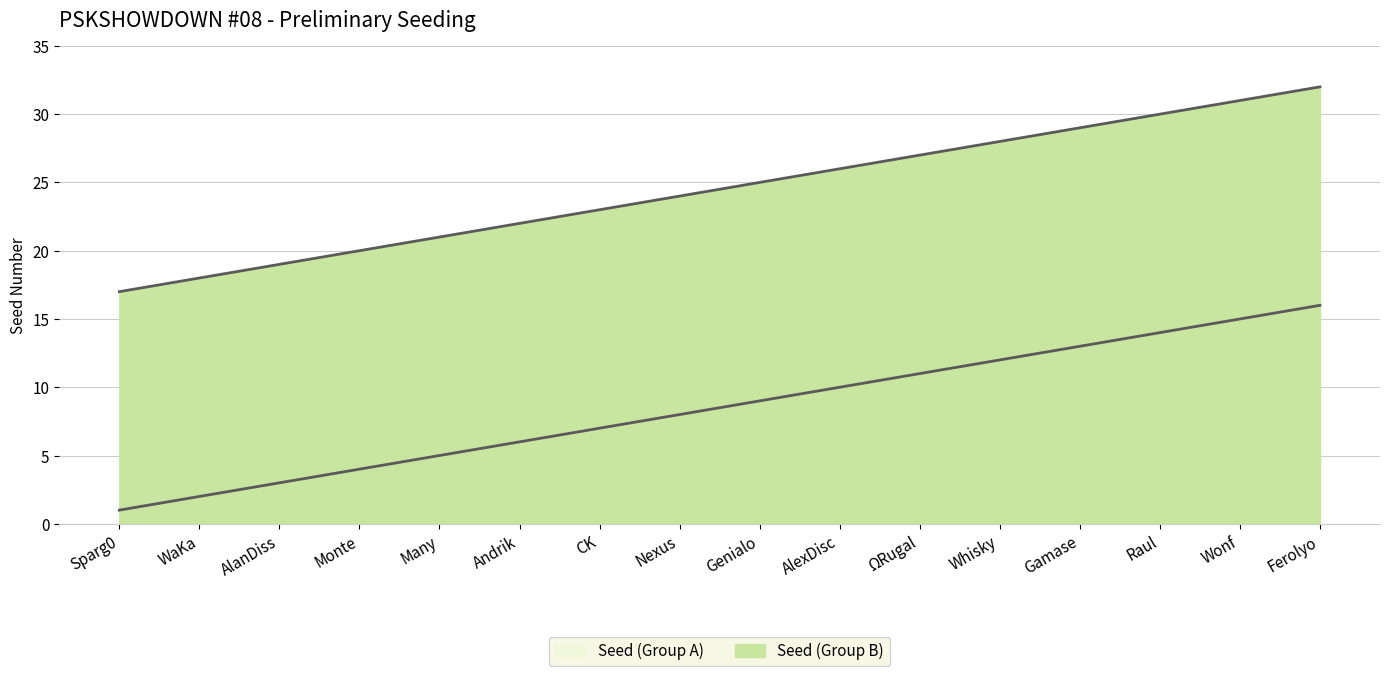

Reading left to right, extract all data points from this chart.

Seed (Group A): 1	2	3	4	5	6	7	8	9	10	11	12	13	14	15	16
Seed (Group B): 17	18	19	20	21	22	23	24	25	26	27	28	29	30	31	32